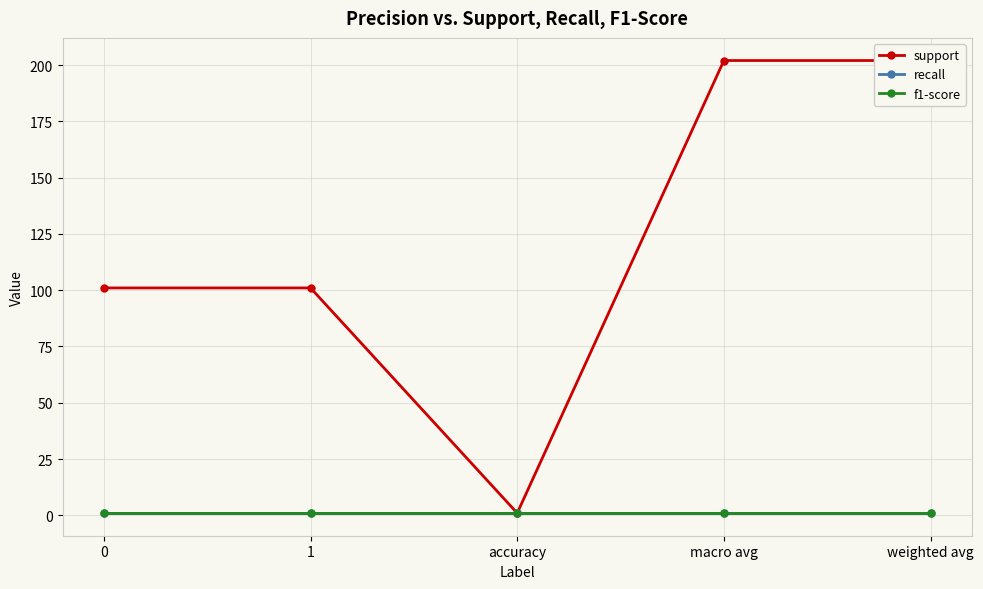

How many series are shown in this chart?

3